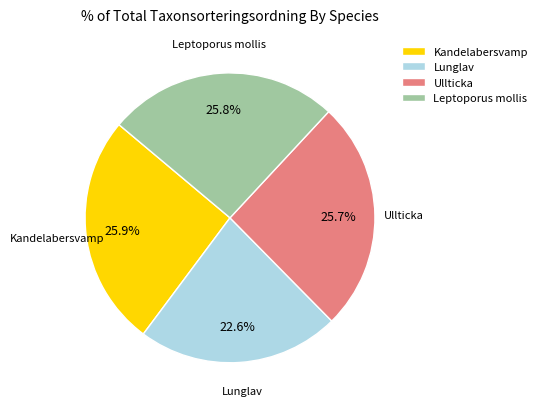

Which category has the smallest portion of the pie?

Lunglav